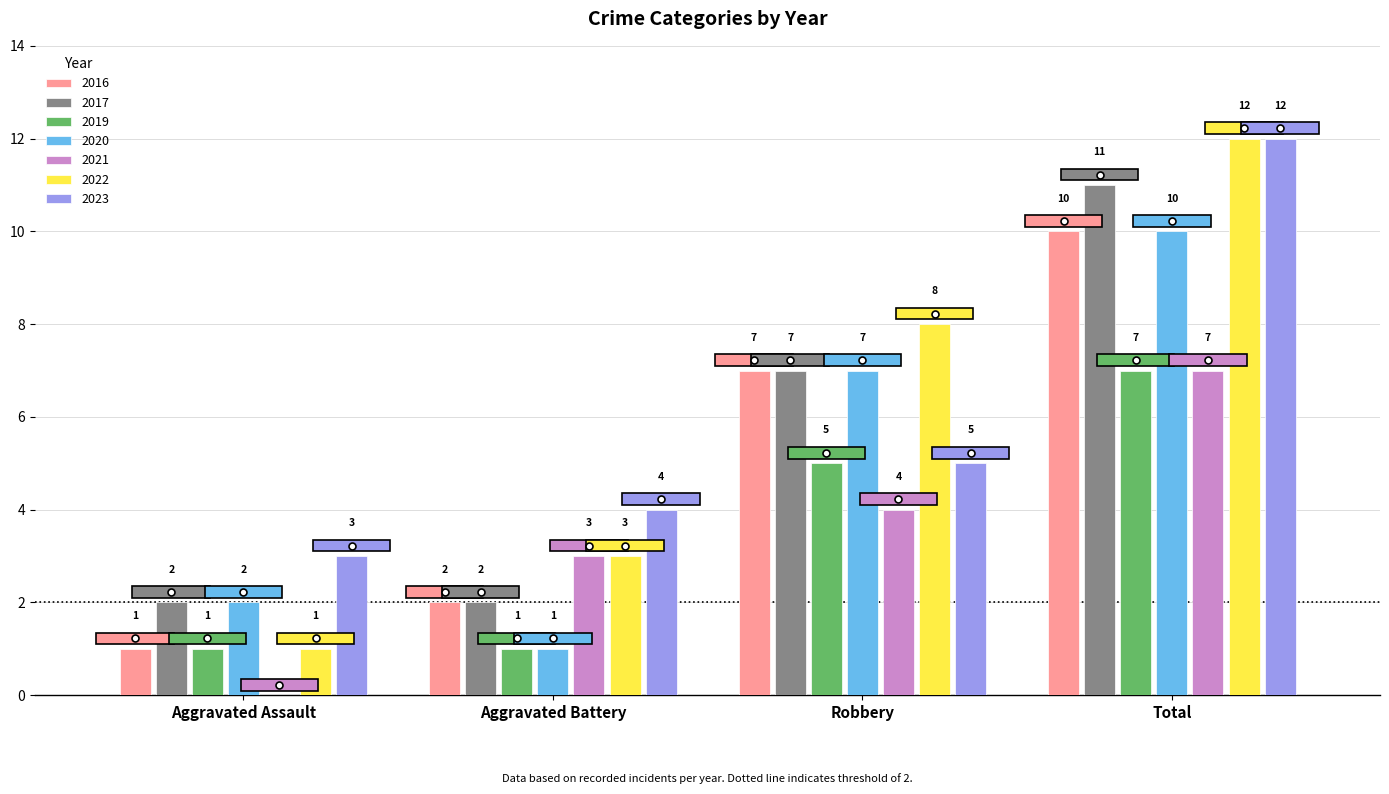

What is the sum of all 2016 values?

20